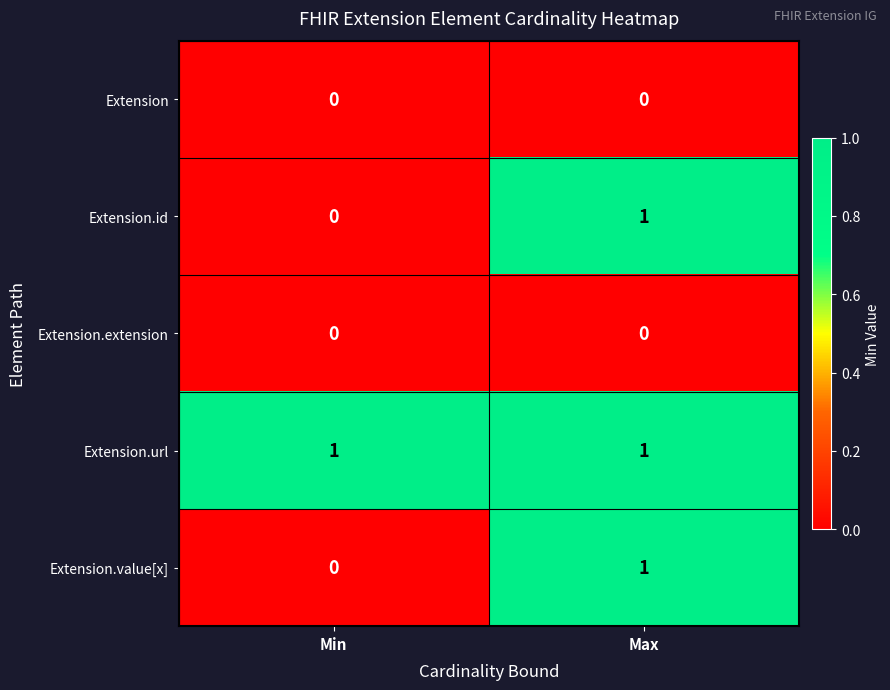

Reading right to left, list all the values displayed in this chart.

Extension: Max=0	Min=0
Extension.id: Max=1	Min=0
Extension.extension: Max=0	Min=0
Extension.url: Max=1	Min=1
Extension.value[x]: Max=1	Min=0